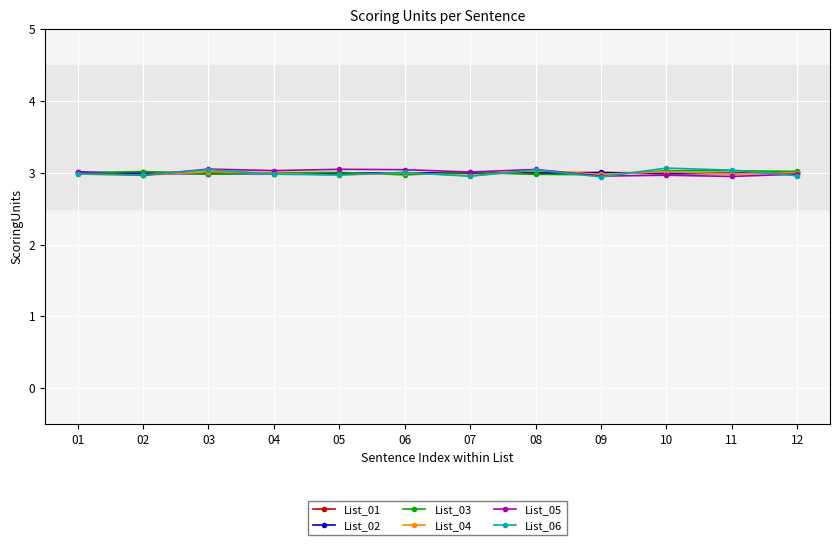

The List_06 series shows 1.8 at 08. True or false?

False